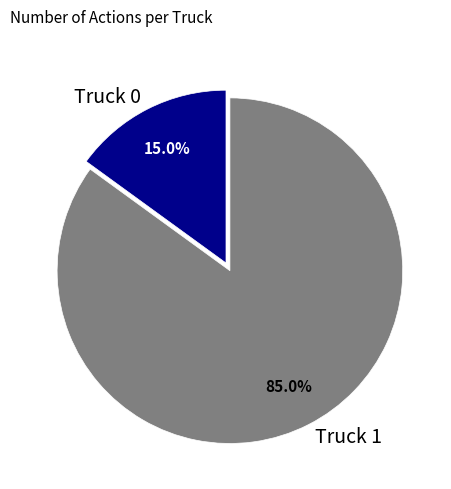

Rank the categories by value from lowest to highest.

Truck 0, Truck 1